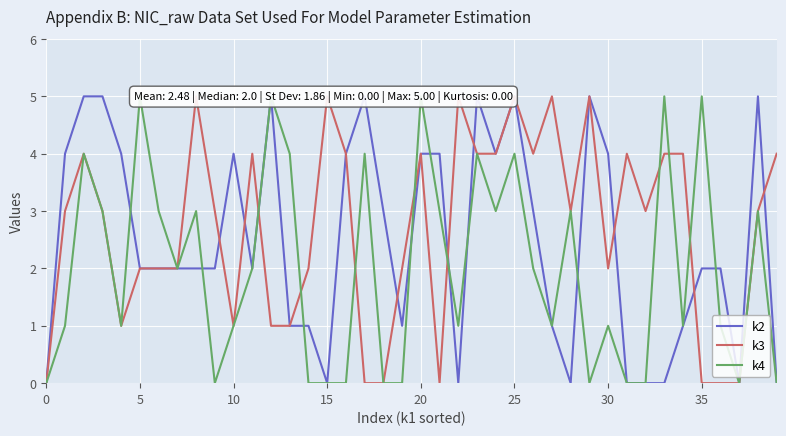

The k3 series shows 0 at 35. True or false?

True